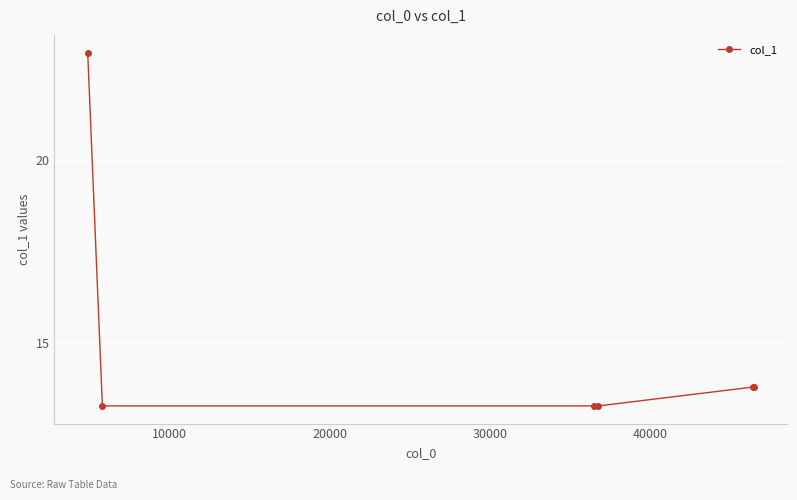

How many data points does each series have?

6